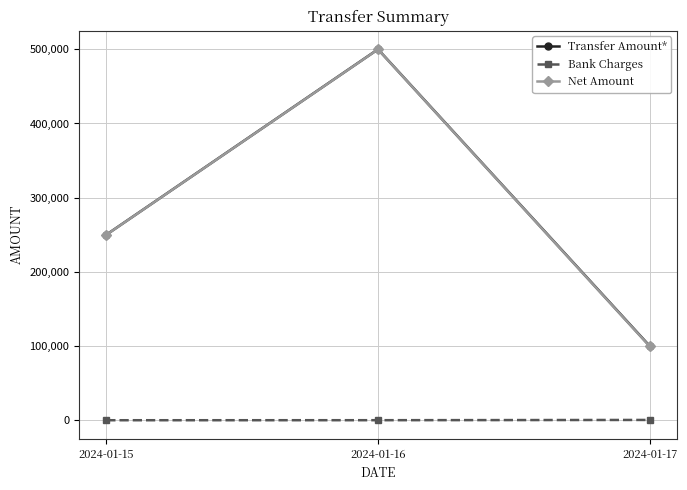

Is it true that Net Amount equals 140935 at 2024-01-17?

False